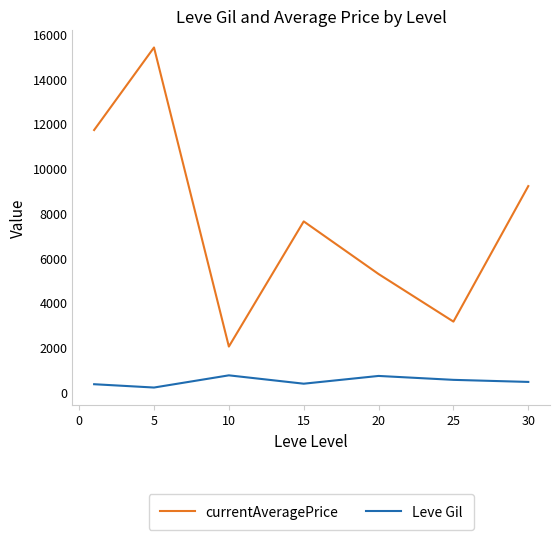

Rank the series by their average value, from lowest to highest.

Leve Gil, currentAveragePrice